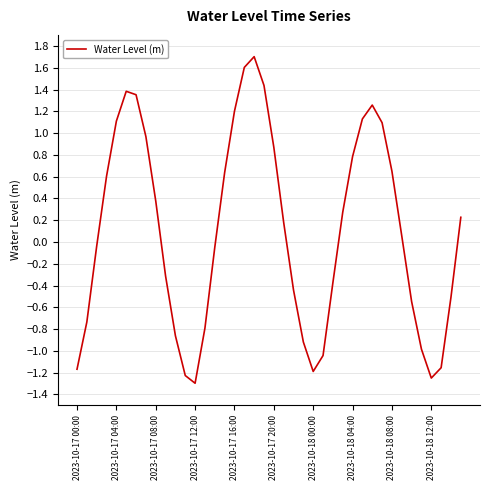

What is the greatest value displayed?

1.7